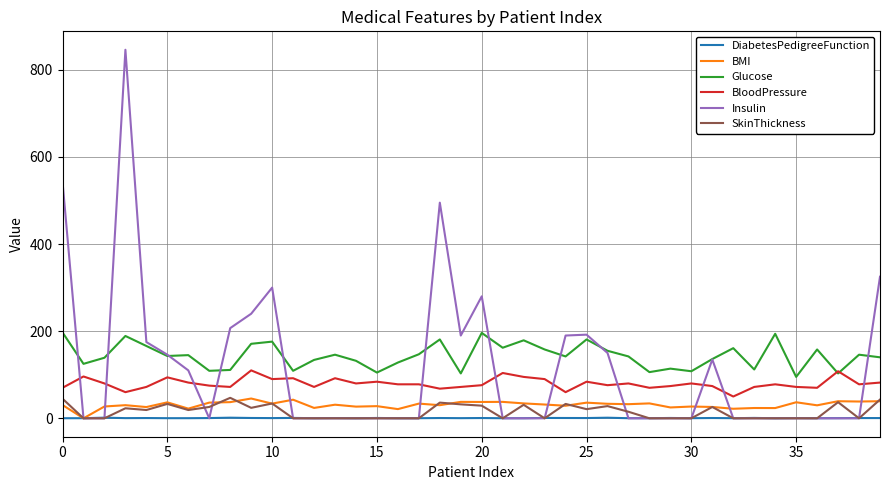

What is the greatest value displayed?

846.0